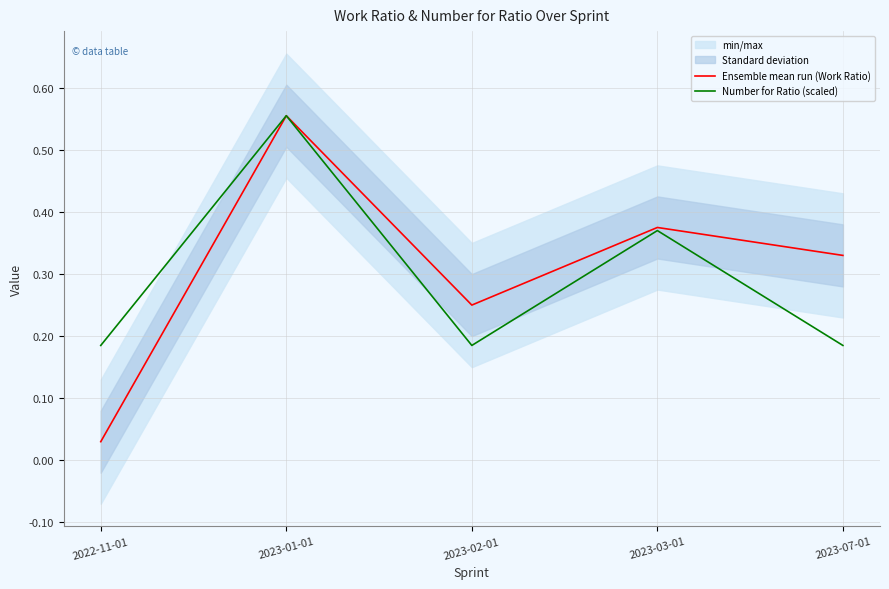

What is the sum of all Number for Ratio (scaled) values?

1.5